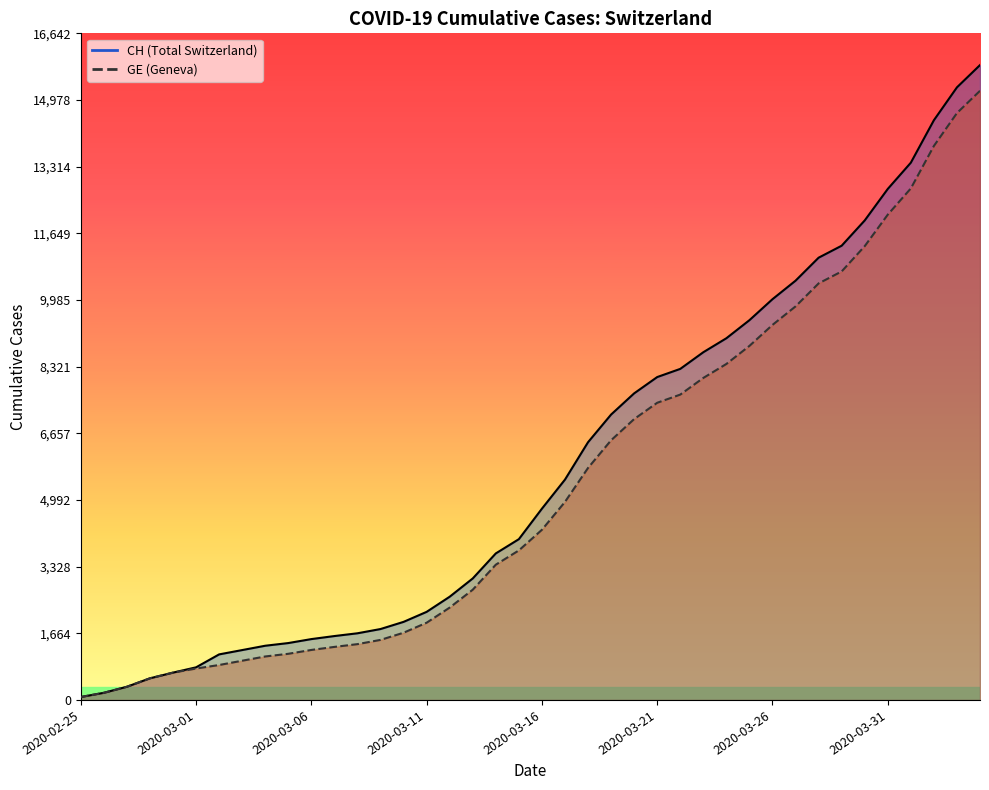

Reading left to right, list all the values displayed in this chart.

CH: 73	178	329	540	682	814	1137	1245	1353	1420	1519	1595	1664	1770	1949	2199	2577	3033	3658	4014	4775	5501	6434	7125	7654	8061	8265	8681	9030	9481	10005	10467	11041	11340	11971	12758	13413	14473	15294	15850
GE: 73	178	329	540	682	784	872	979	1085	1152	1248	1324	1393	1499	1678	1928	2306	2752	3377	3733	4248	4944	5792	6483	7012	7419	7623	8039	8388	8839	9363	9825	10399	10698	11329	12116	12771	13831	14652	15208